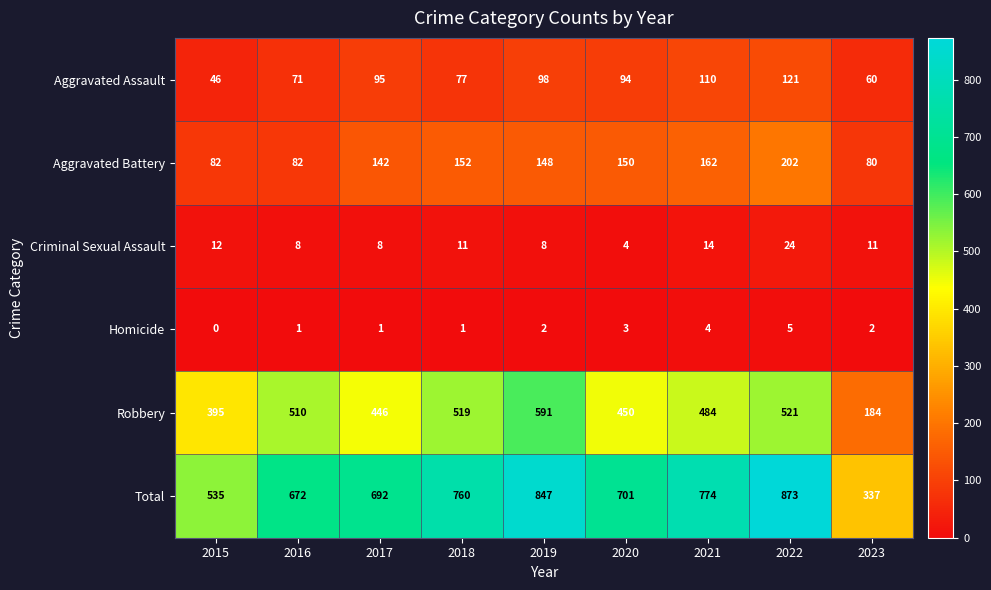

Which label corresponds to the largest value in the chart?

2022